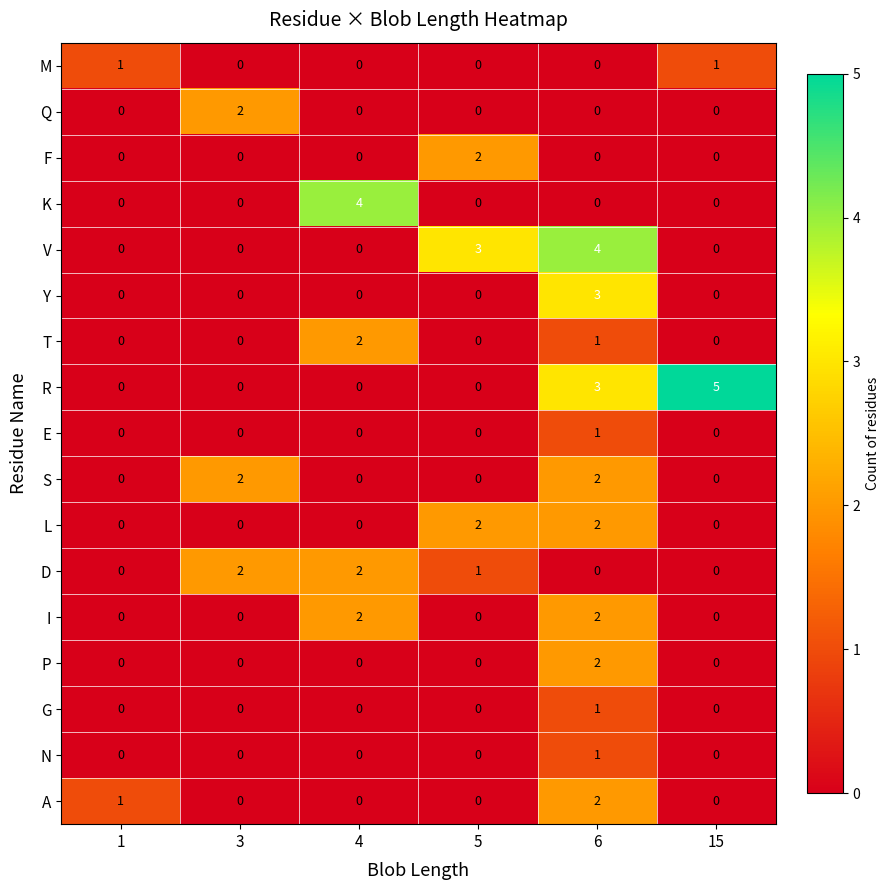

True or false: P has a value of 3 at 6.

False